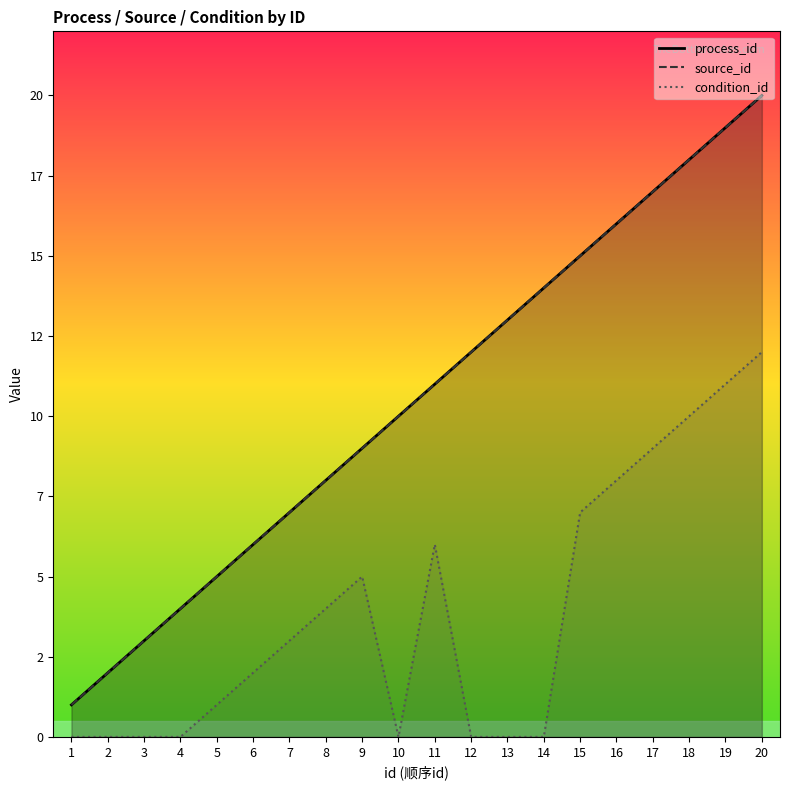

Which series has the widest spread of values?

process_id